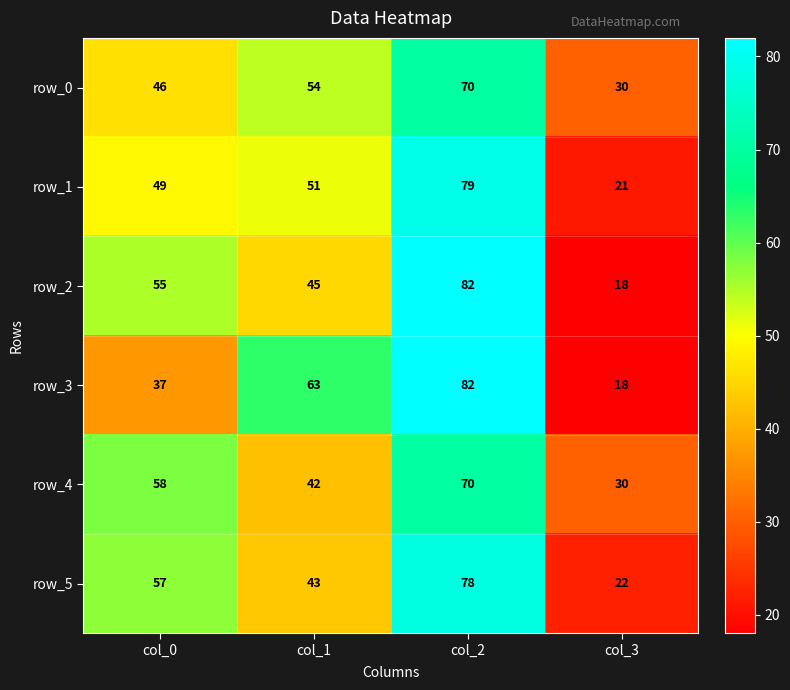

What is the difference between the row_2 values at col_2 and col_0?

27